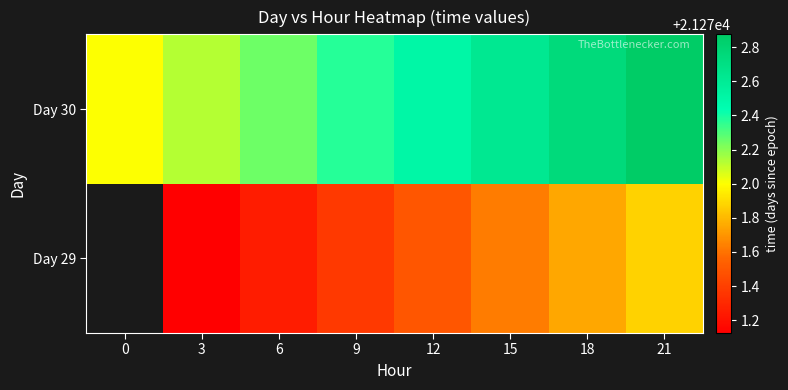

What is the difference between the second highest and minimum values in the Day 30 series?

0.8